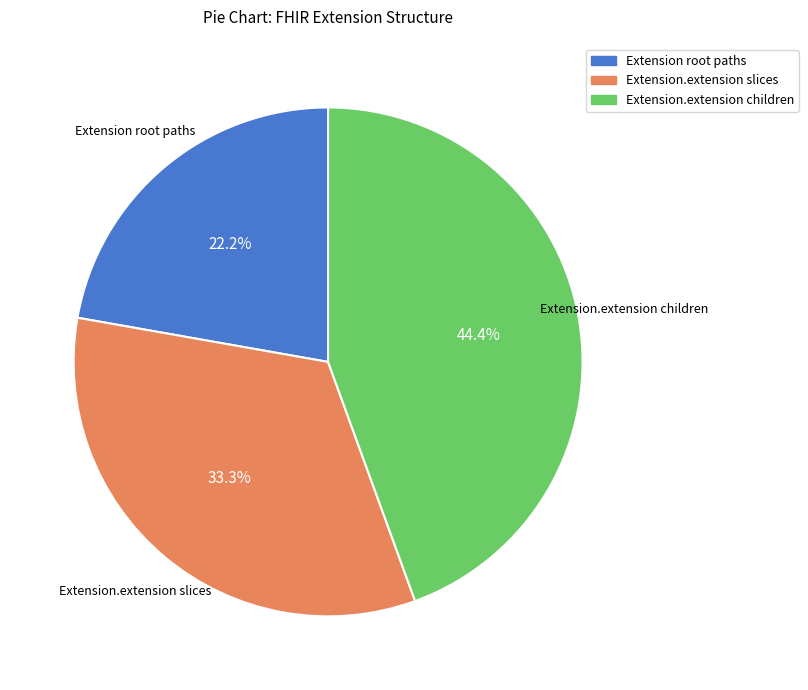

Which has a higher value, Extension root paths or Extension.extension slices?

Extension.extension slices